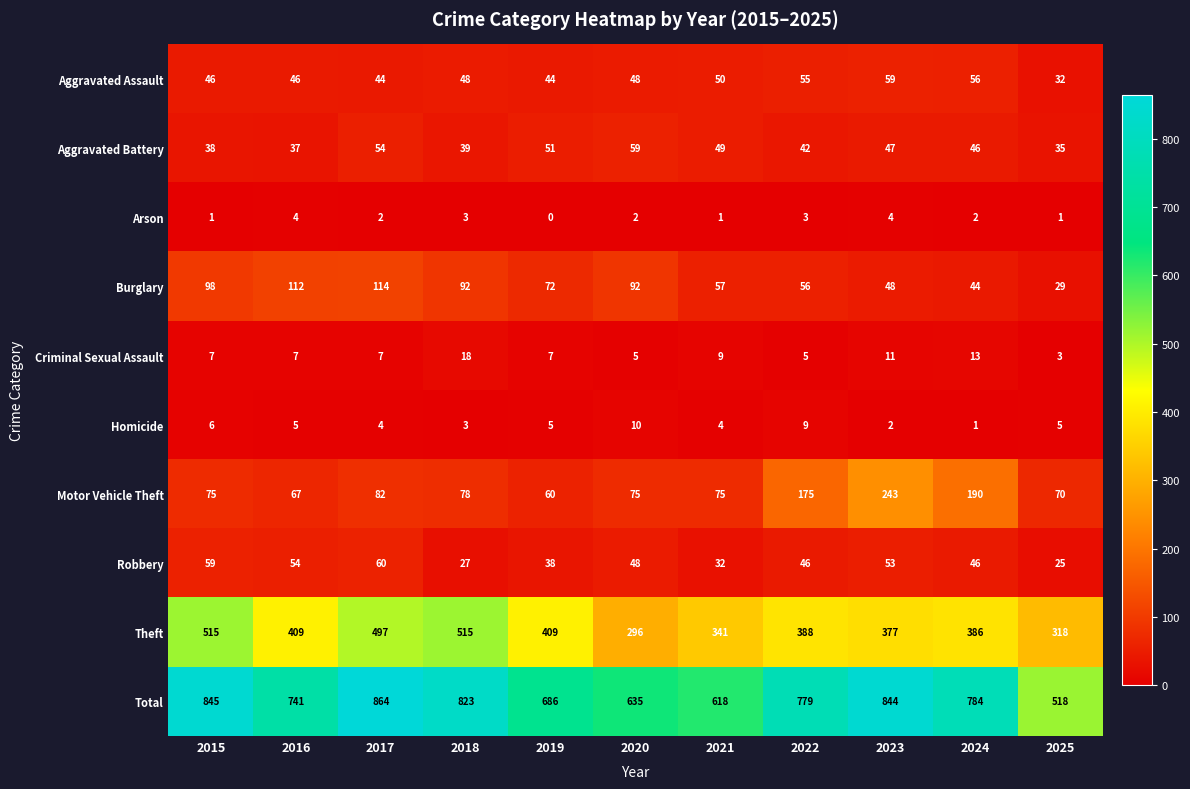

Which series changed the most between 2016 and 2018?

Theft